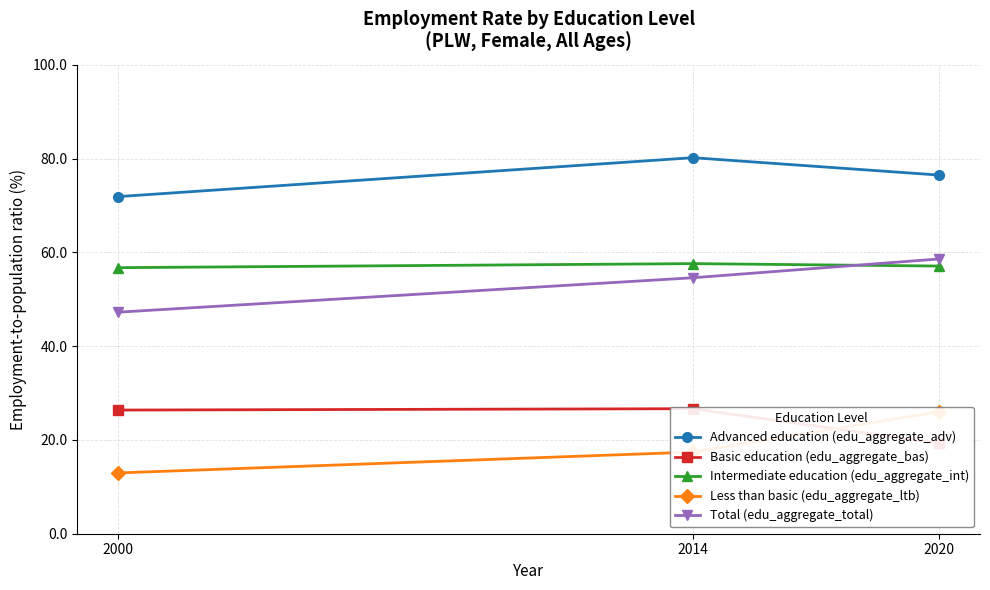

What is the total value across all series at 2014?

236.5